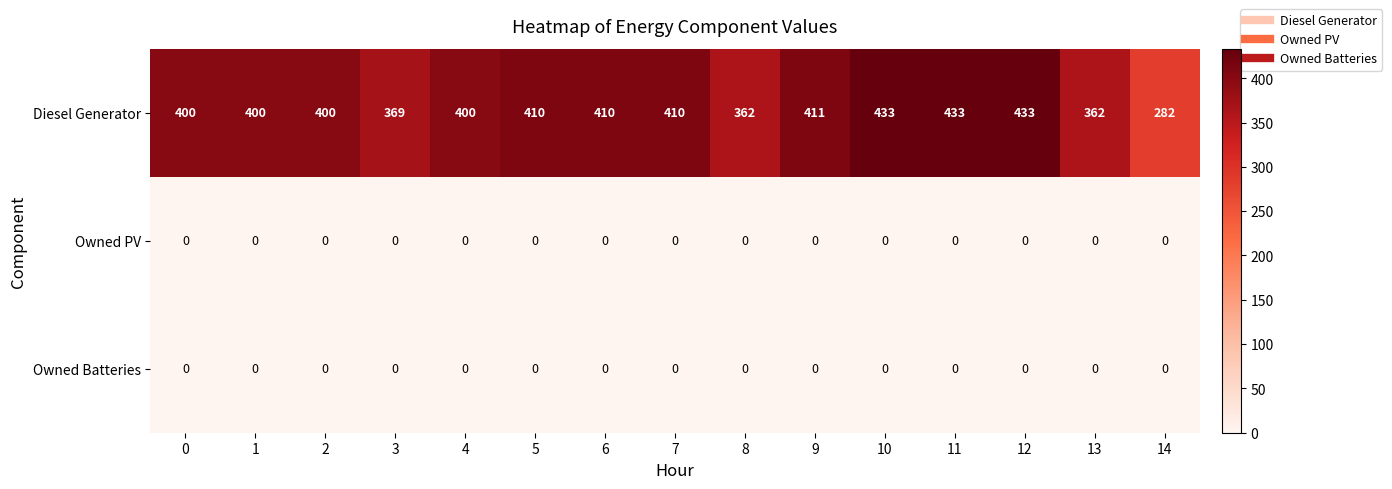

The value of Owned Batteries at 12 is 0. True or false?

True